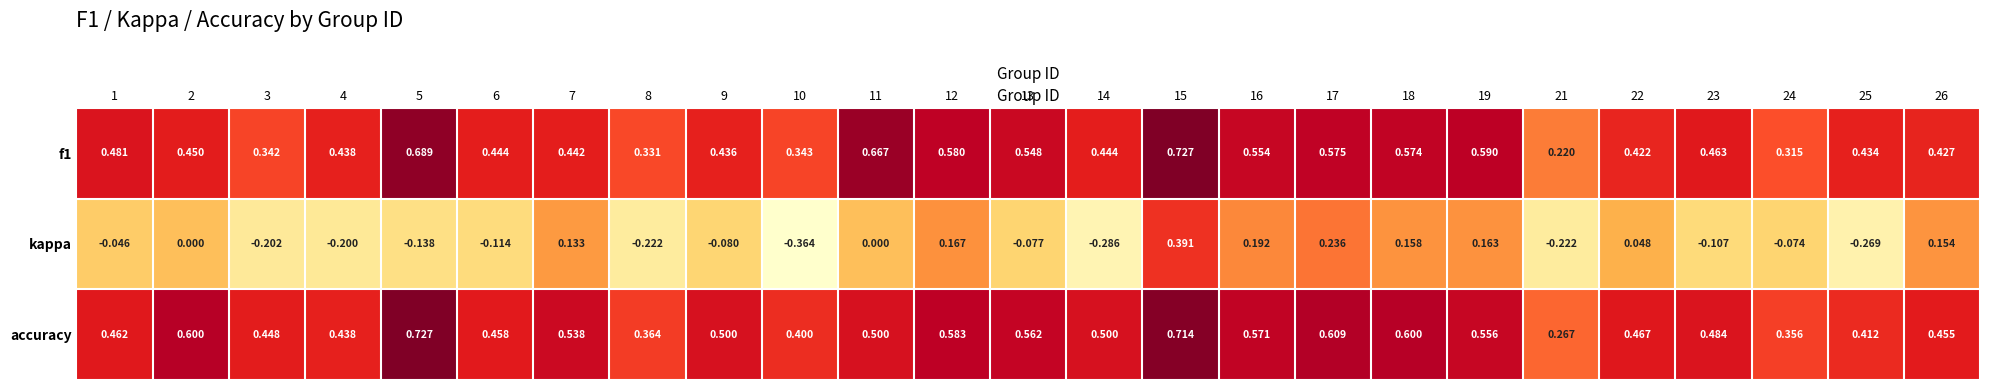

Is the value of accuracy at 12 greater than the value of f1 at 6?

Yes